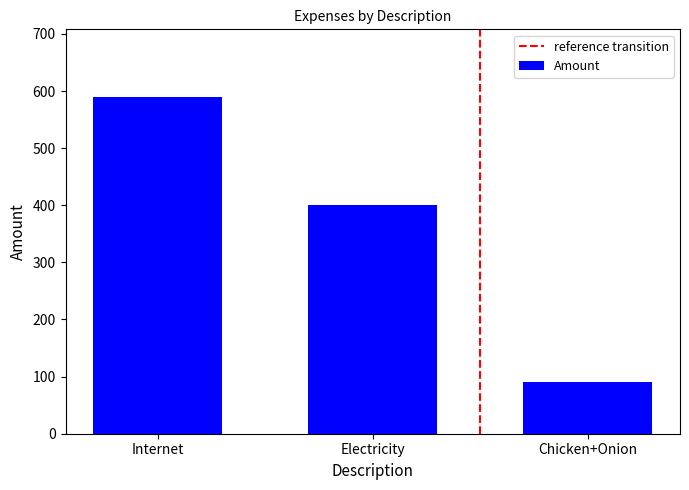

What is the average value?

360